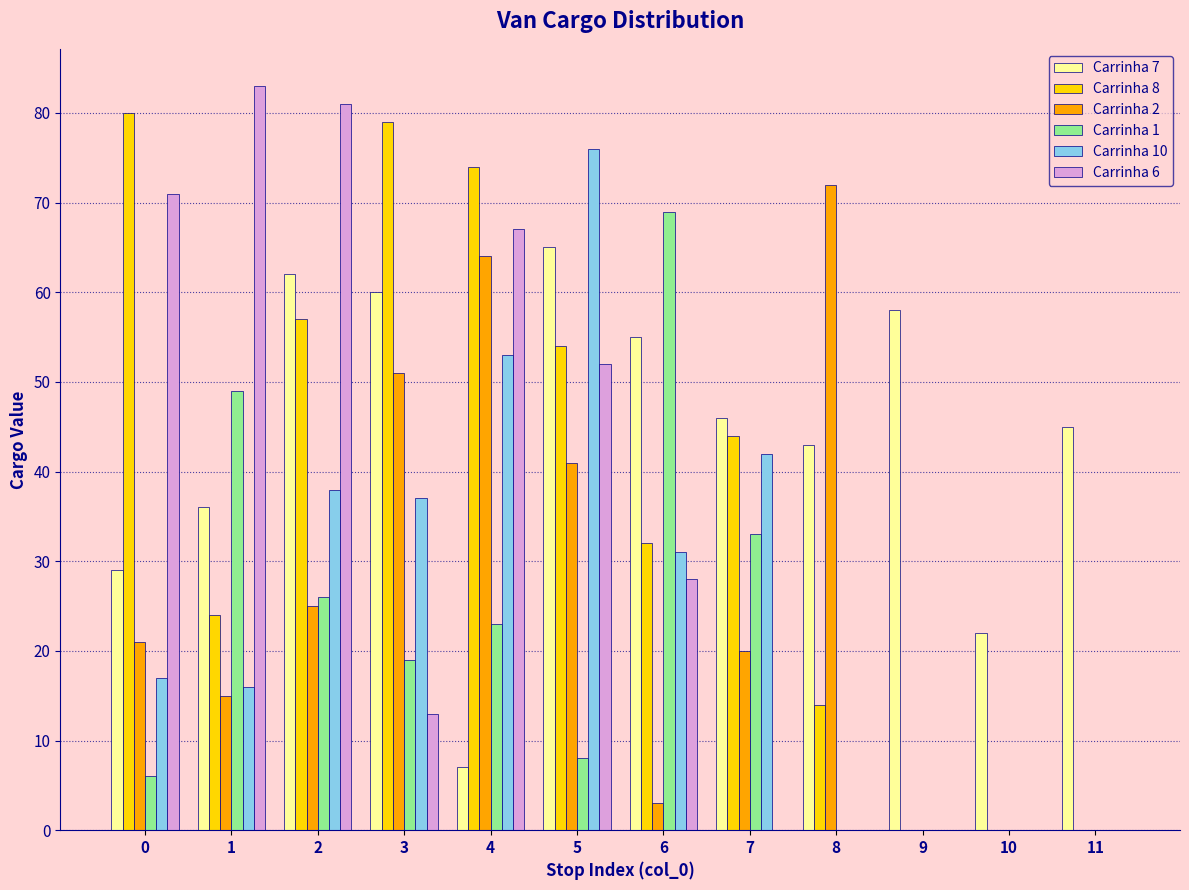

What is the total value across all series at 6?

218